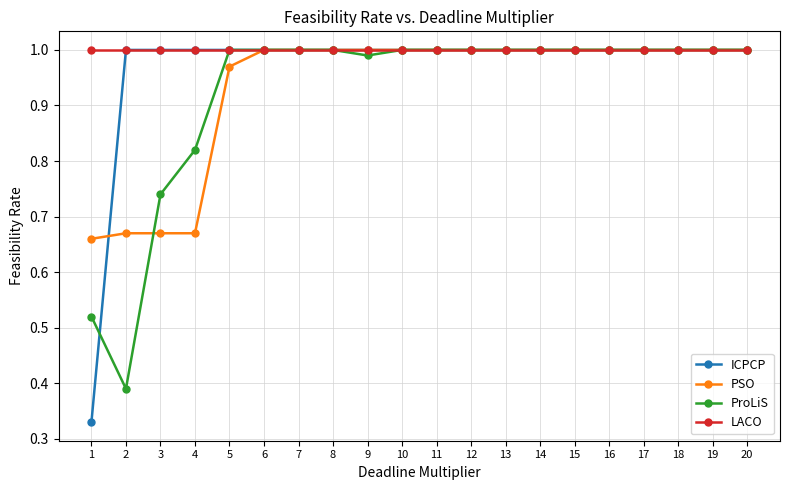

The value of ProLiS at 17 is 1.0. True or false?

True